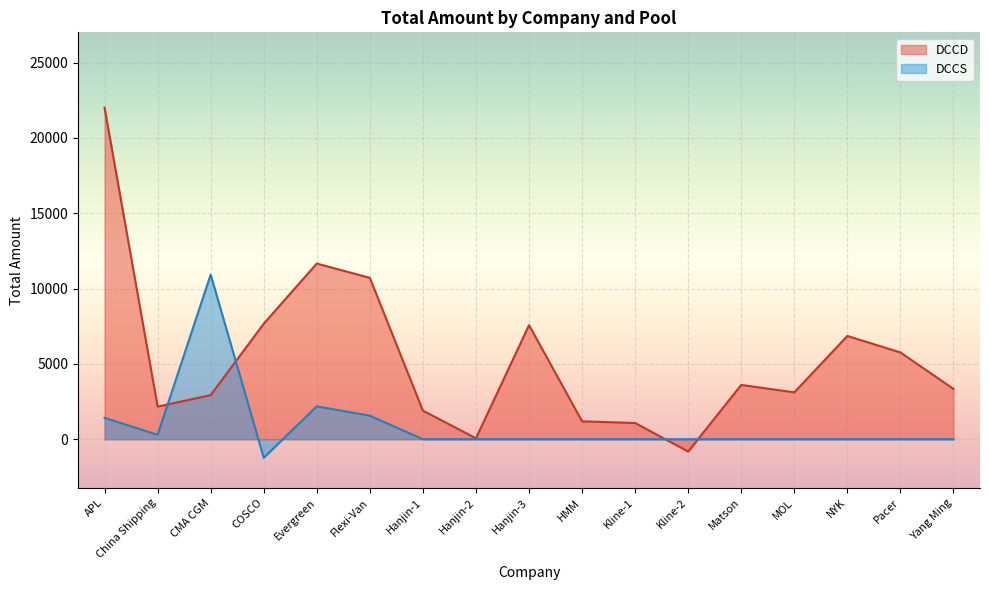

Rank the series at Evergreen from lowest to highest value.

DCCS, DCCD